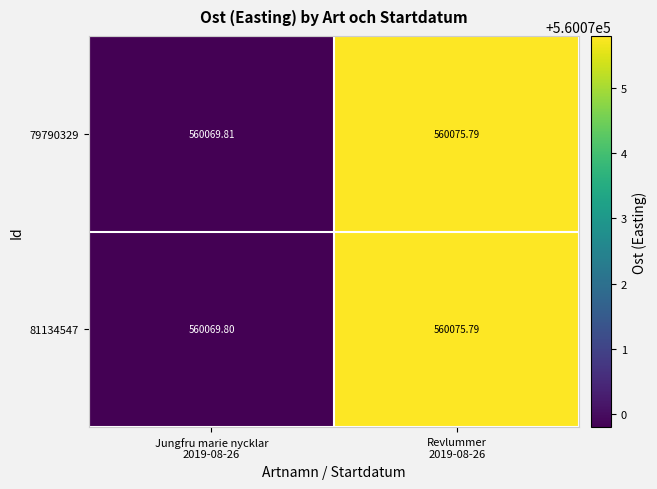

Between Jungfru marie nycklar
2019-08-26 and Revlummer
2019-08-26, which series saw the biggest shift?

81134547